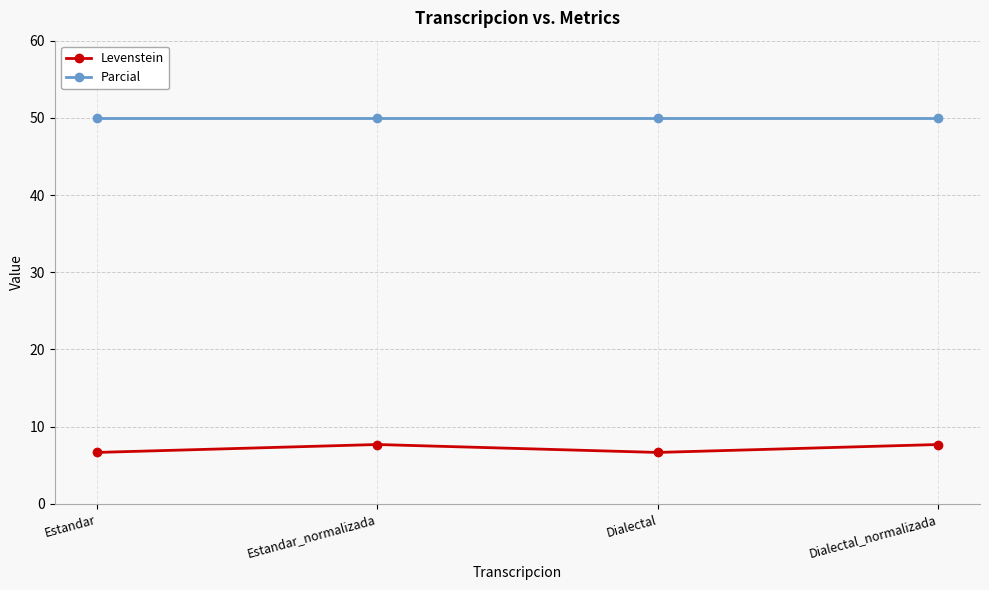

What is the minimum value shown in the chart?

6.7